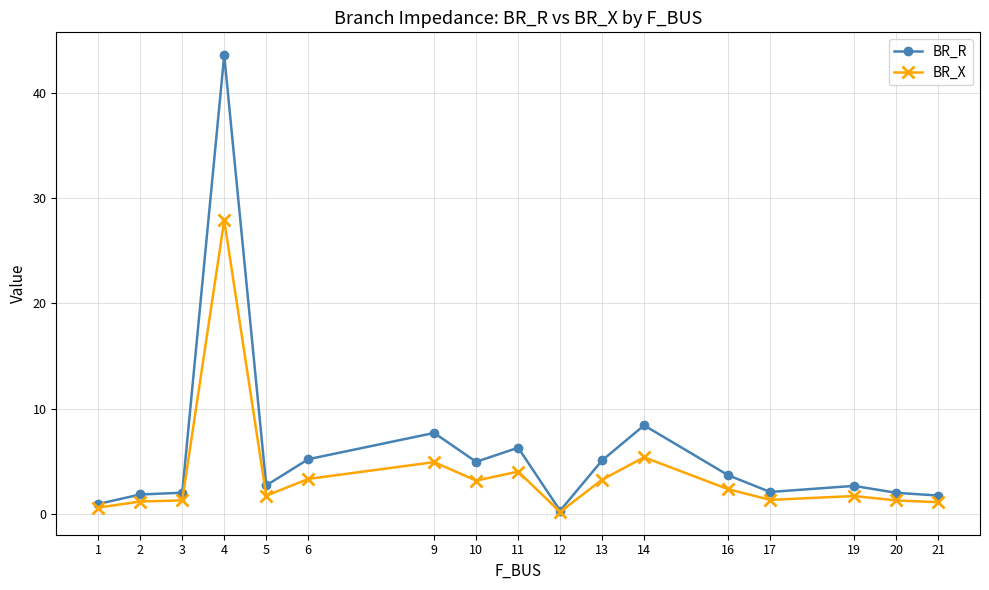

What is the value of the BR_X point at the 4th from the left?

27.9